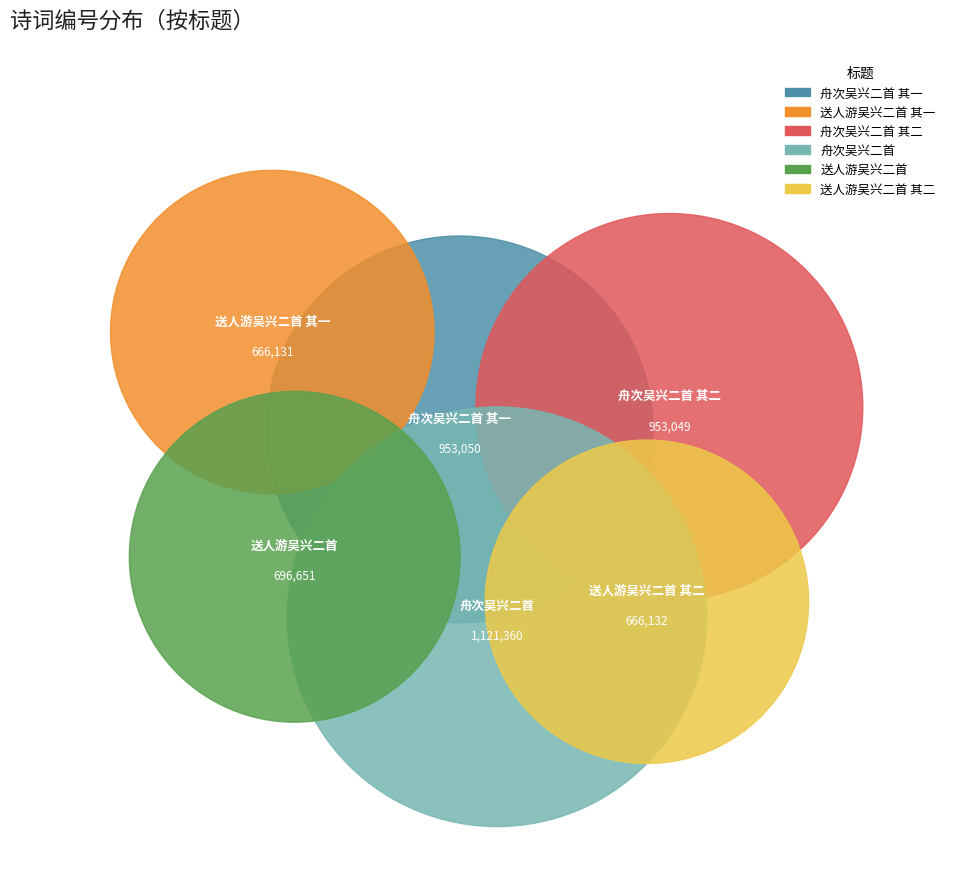

To the nearest percent, what is the average slice percentage?

17%